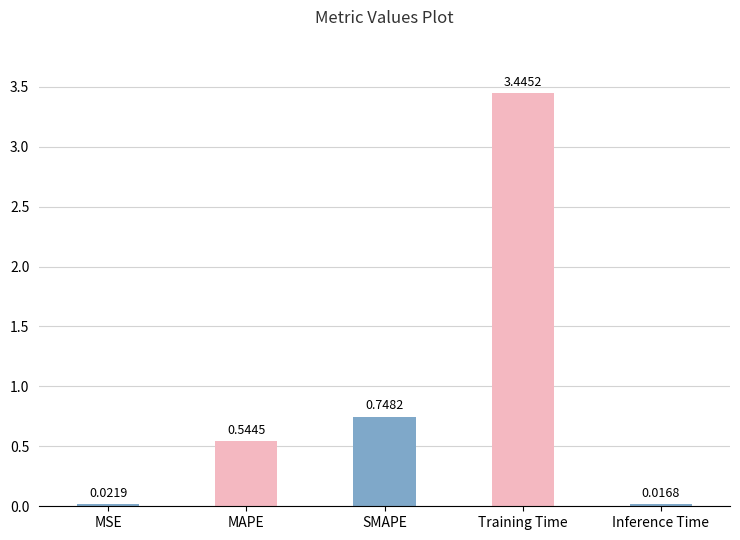

List the labels in order of value, smallest first.

Inference Time, MSE, MAPE, SMAPE, Training Time